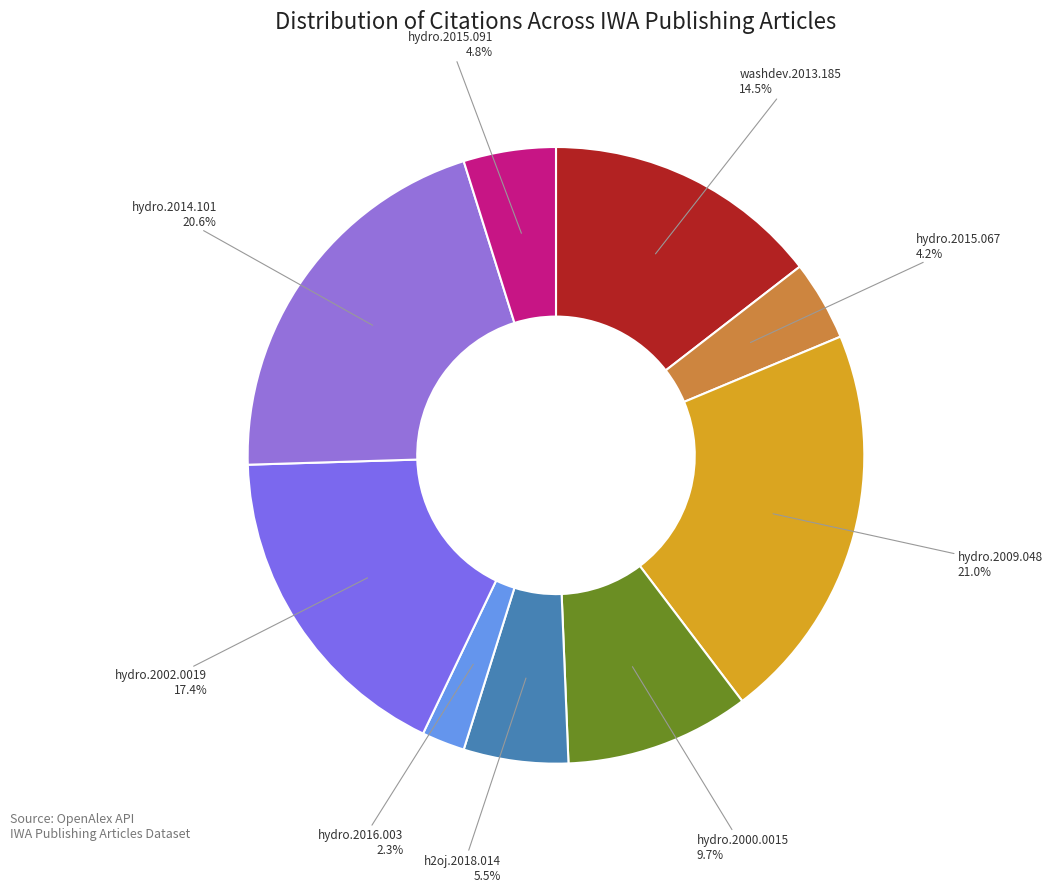

Approximately how many times larger is the value at hydro.2015.067 compared to hydro.2014.101?

0.2